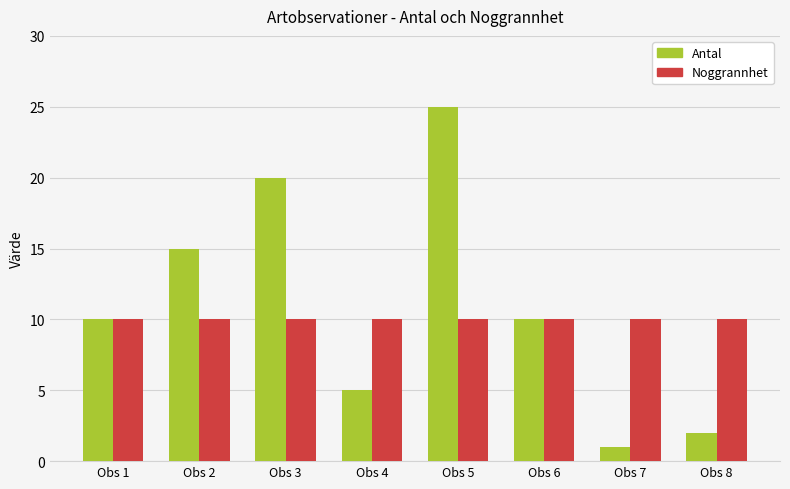

What is the value of the Antal bar at the 7th from the left?

1